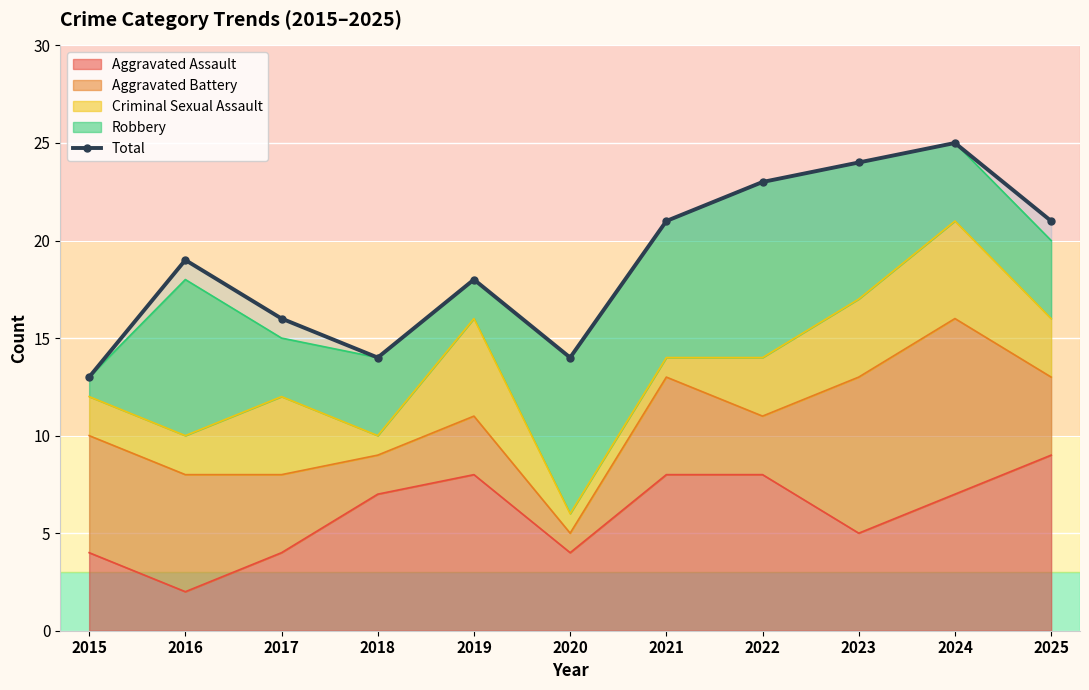

Approximately how many times larger is the value at 2018 compared to 2016?

0.7